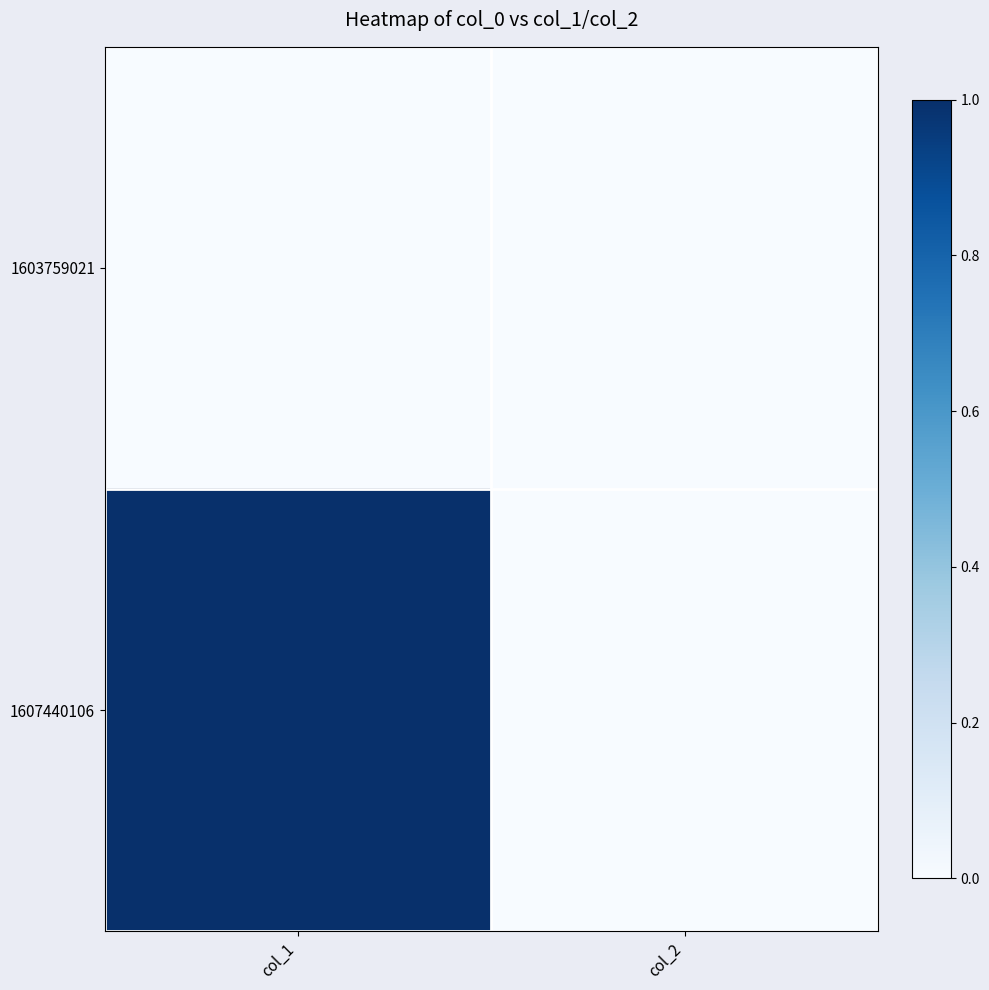

Which series has the largest total across all categories?

1607440106